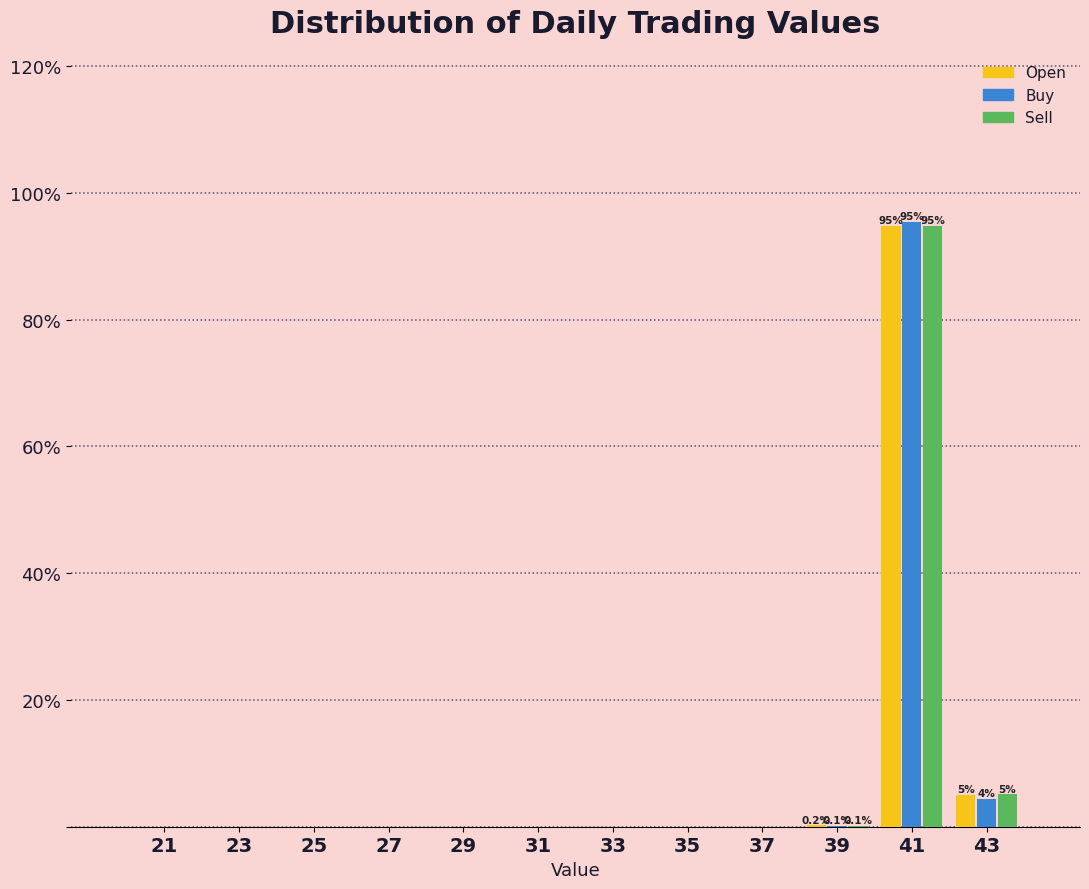

True or false: Buy has a value of 95.5 at 41.

True